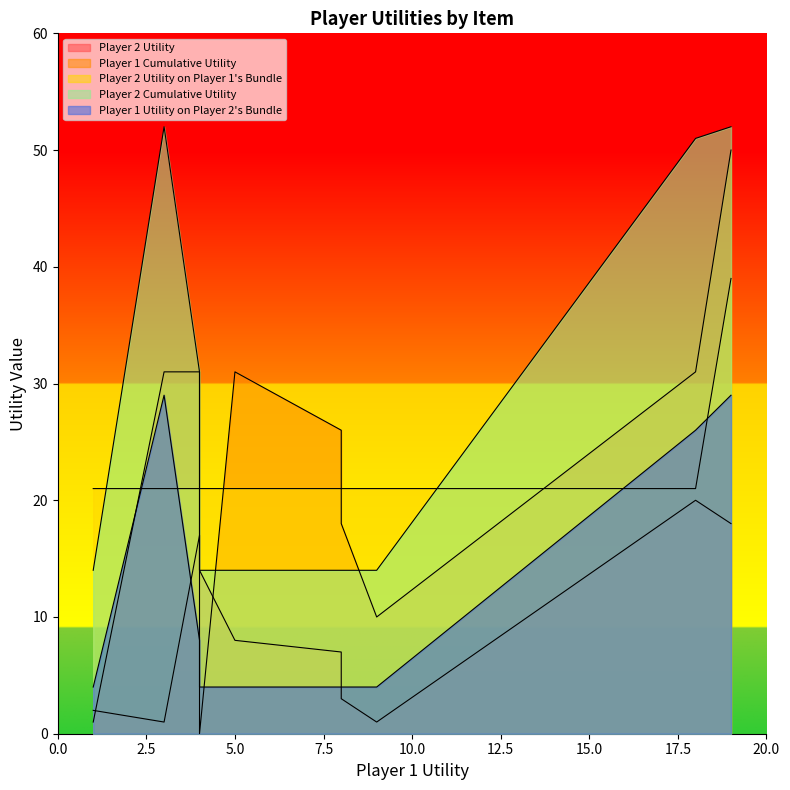

Read the Player 2 Utility on Player 1's Bundle value at item_2, to the nearest 10.

20